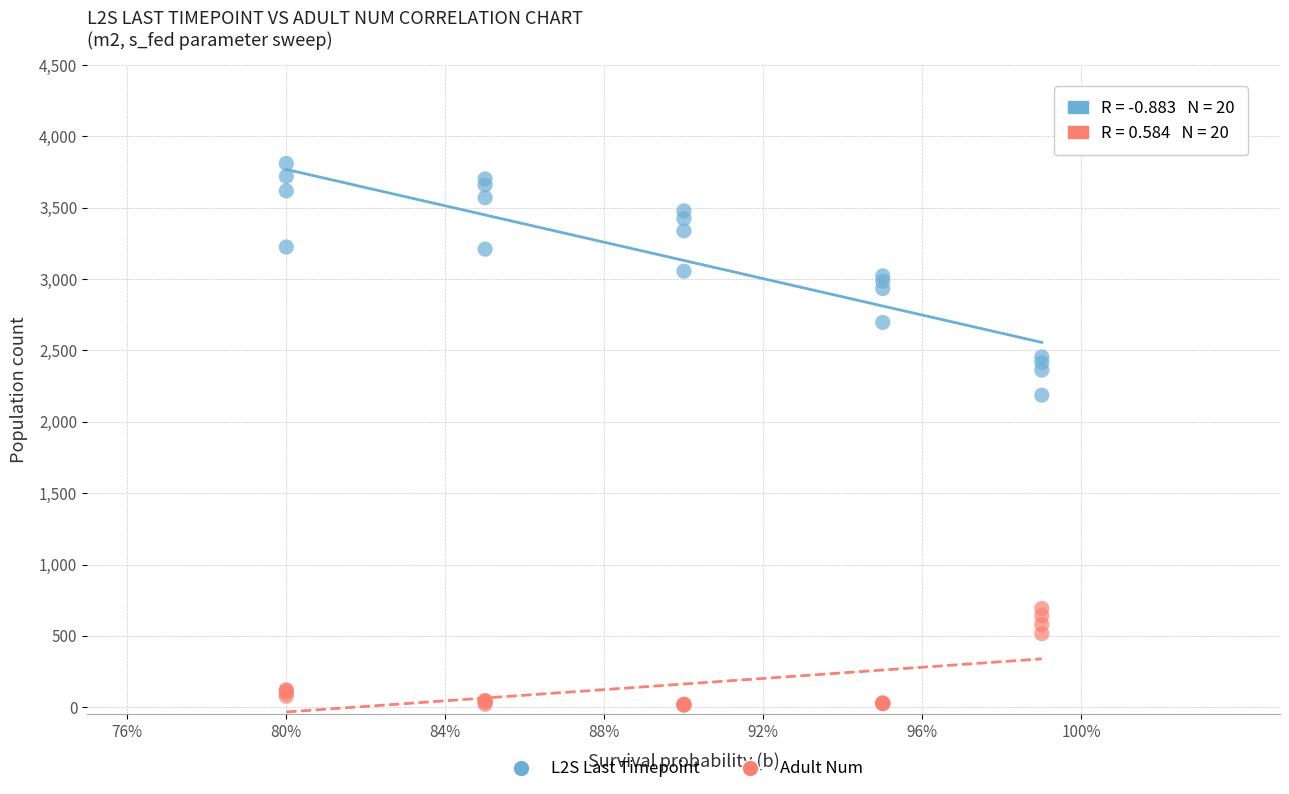

Which series contains the lowest Y value?

Adult Num